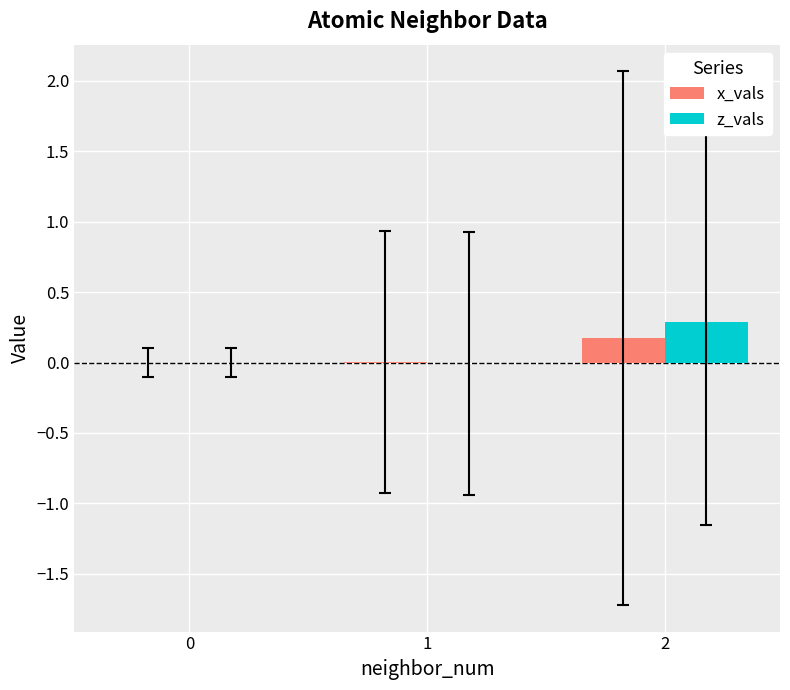

Is it true that x_vals equals 0.0 at 0?

True